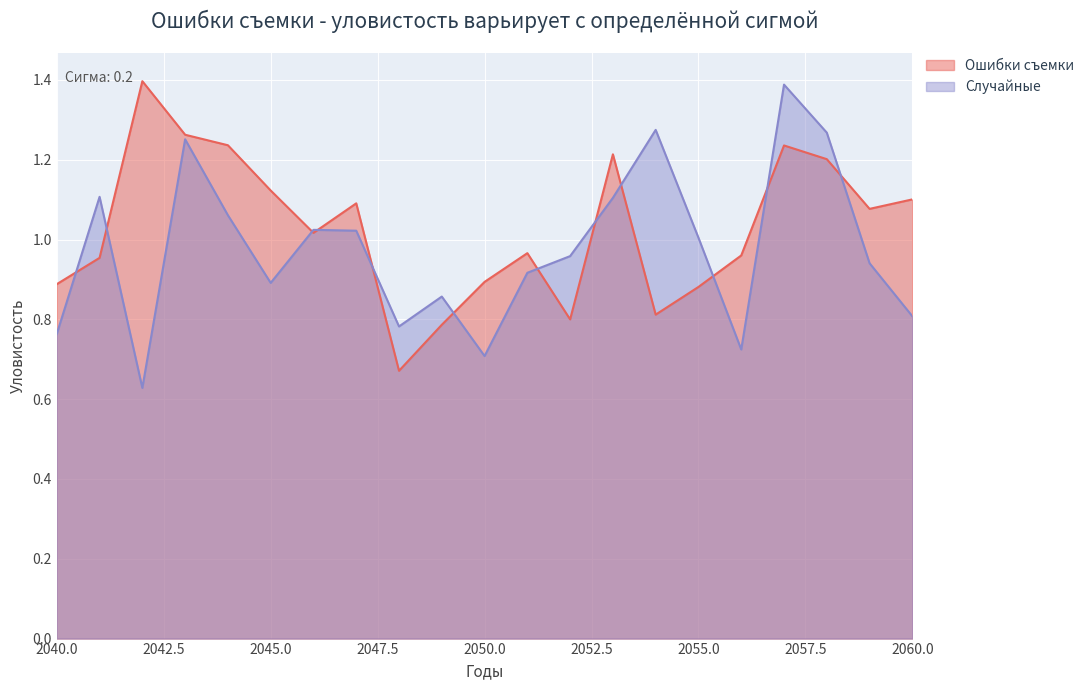

What is the difference between the maximum and second lowest values in the Случайные series?

0.7